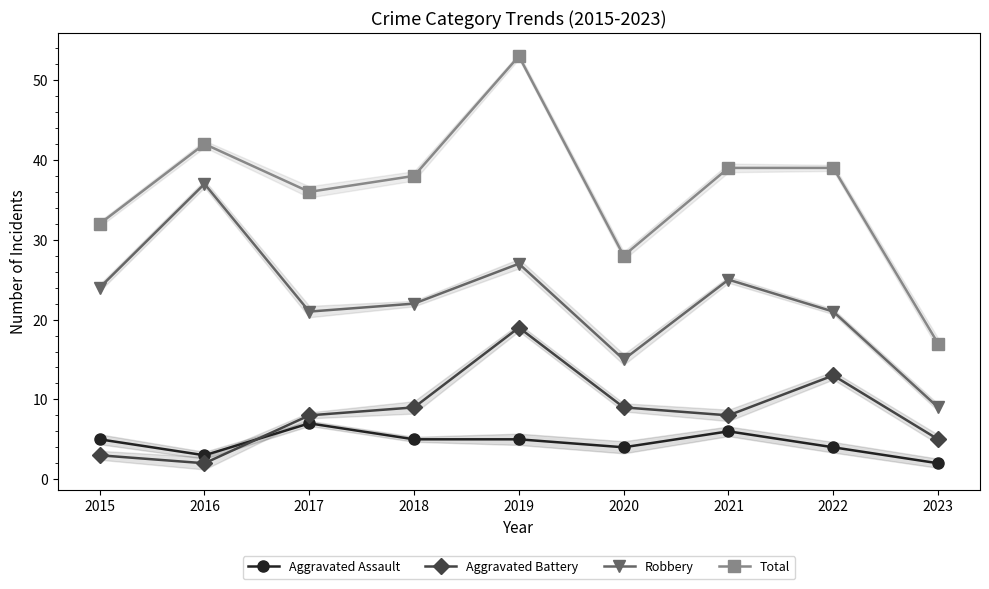

Rank the series by their maximum value, from highest to lowest.

Total, Robbery, Aggravated Battery, Aggravated Assault